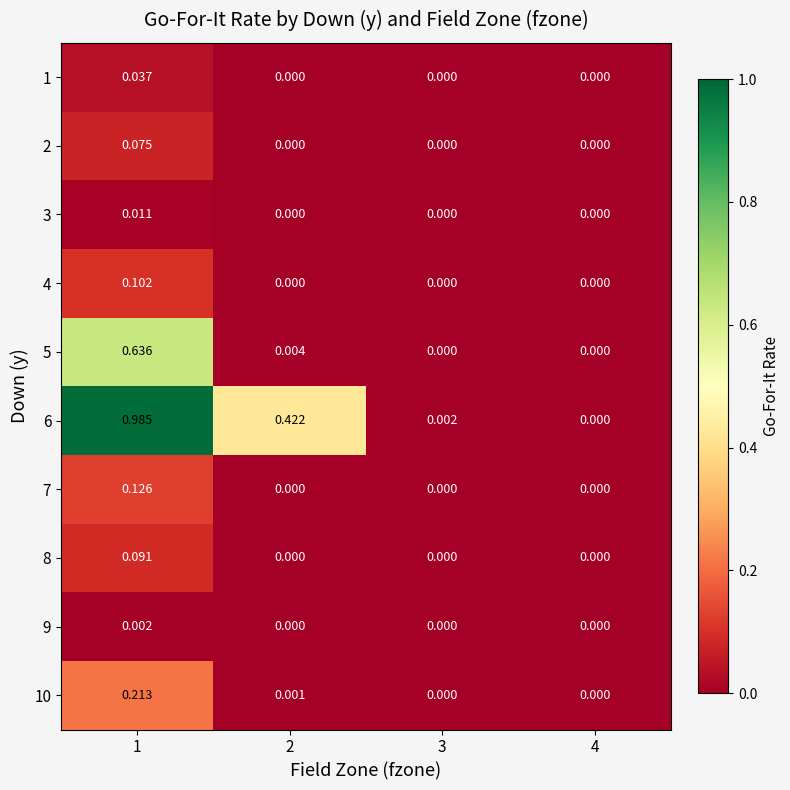

How many categories are shown in the chart?

4